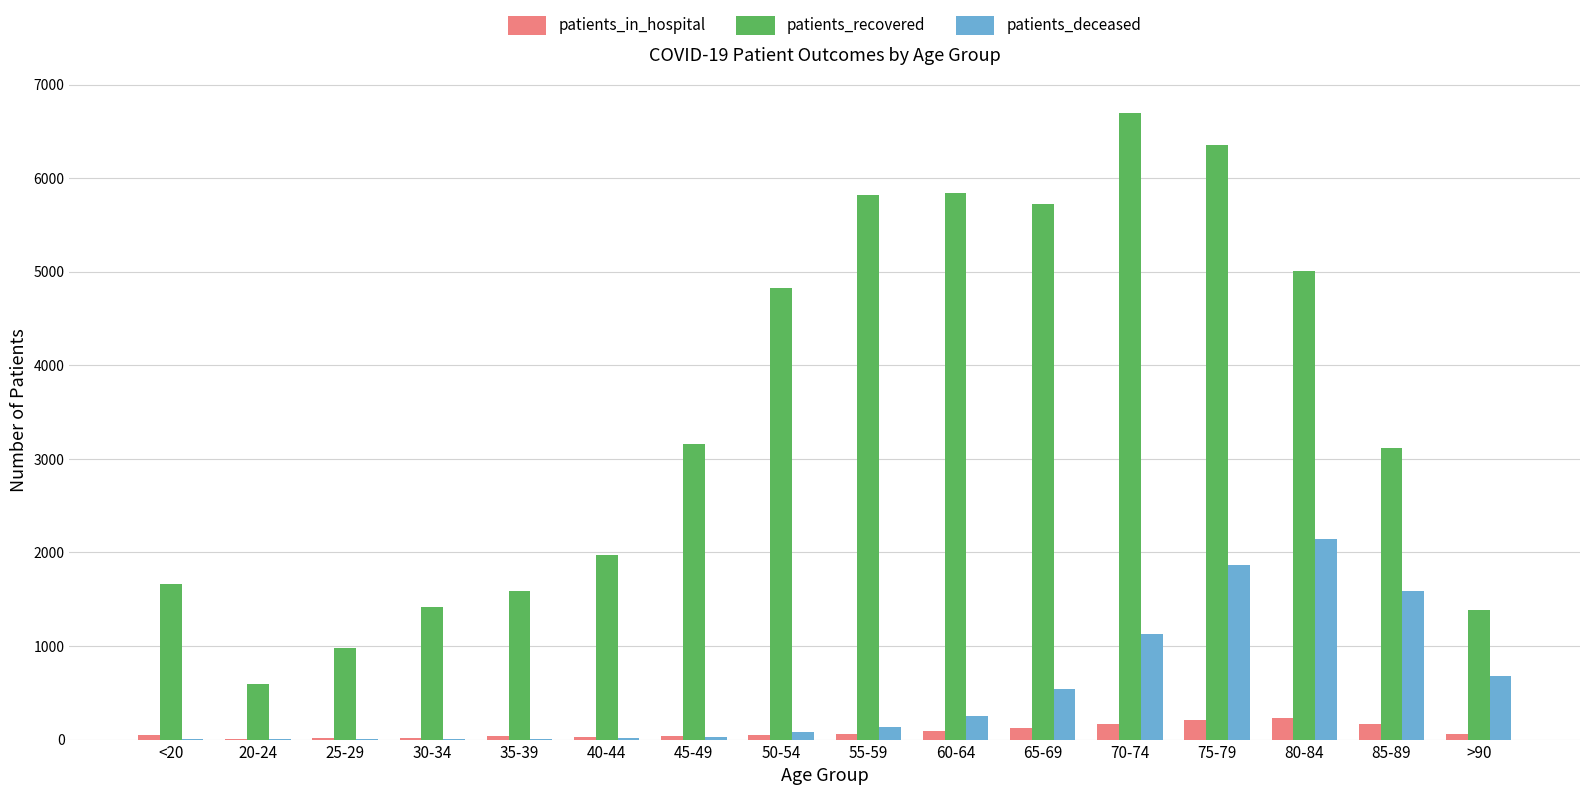

What is the difference between the patients_recovered values at 65-69 and 60-64?

120